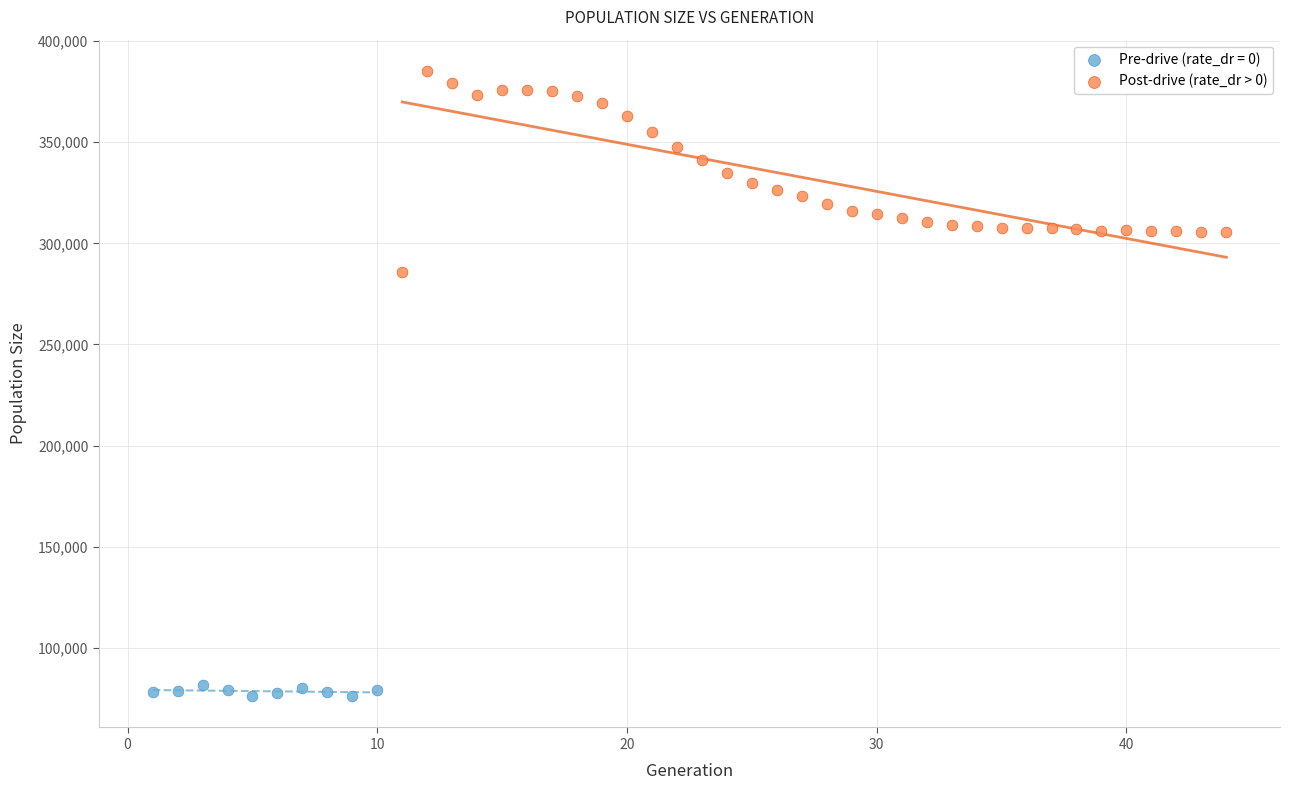

Which series reaches the maximum Y coordinate?

Post-drive (rate_dr > 0)